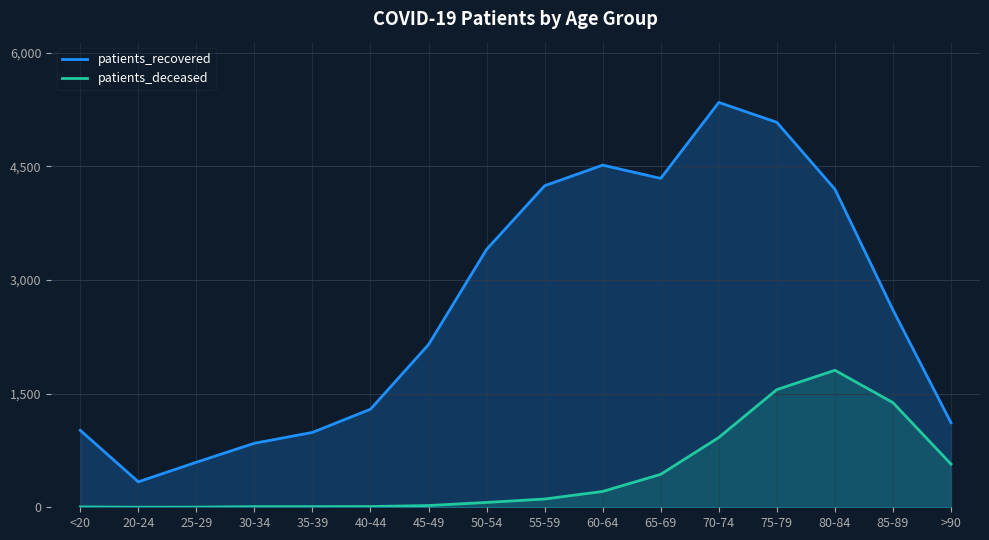

Which series has the widest spread of values?

patients_recovered